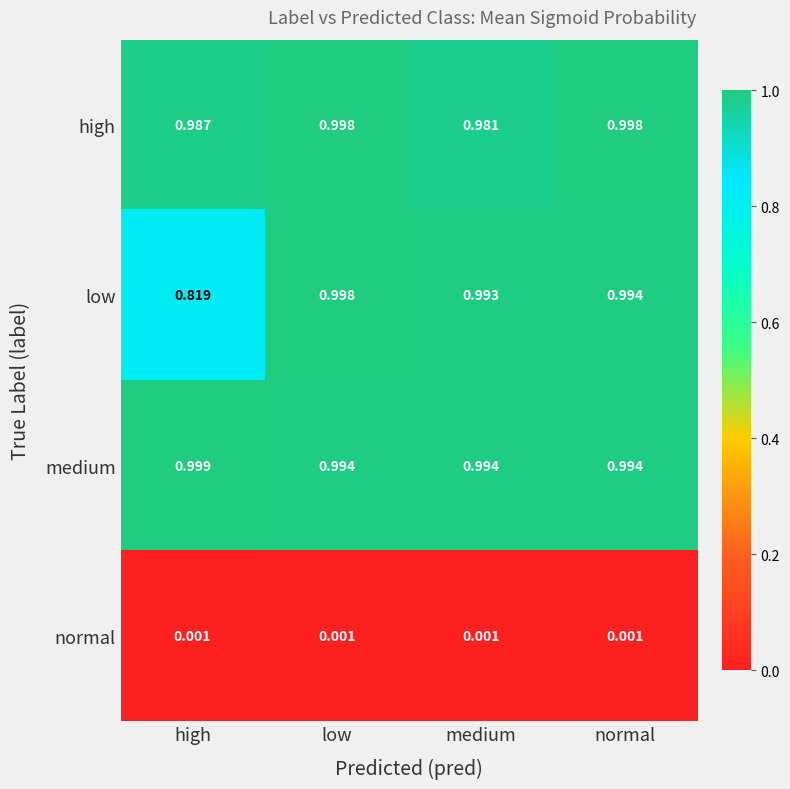

At how many categories does at least one series exceed 0?

4